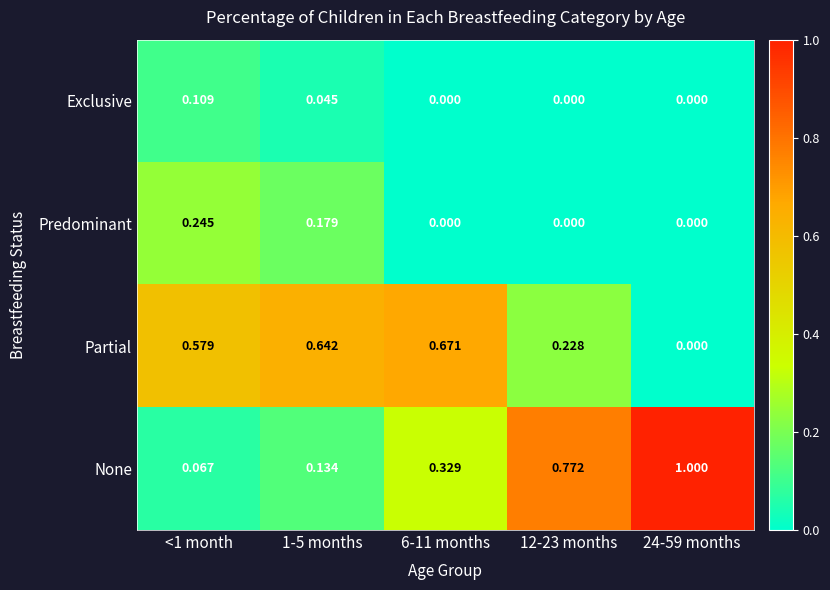

List the series in order of their peak value, lowest first.

Exclusive, Predominant, Partial, None